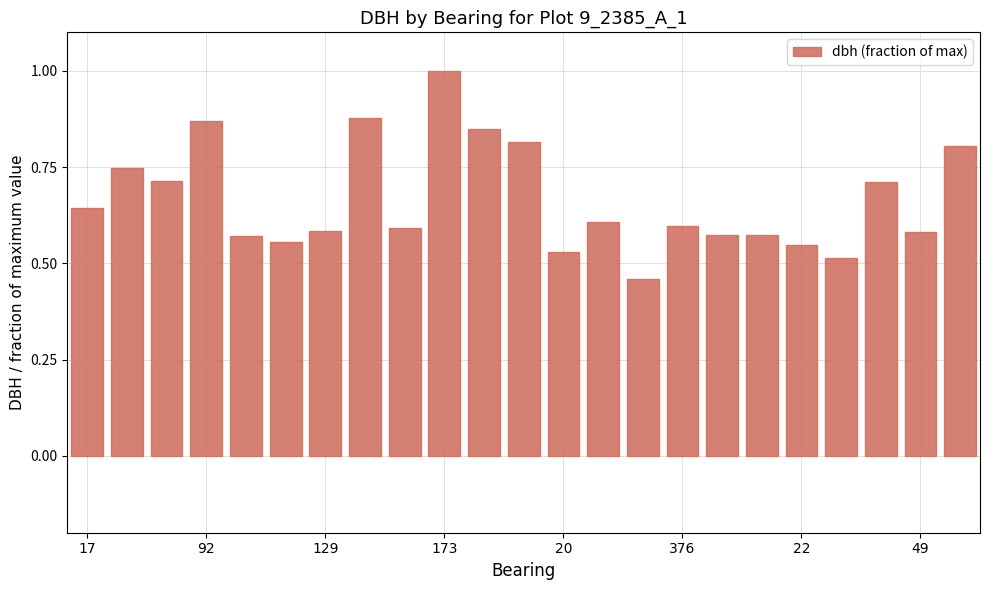

What is the maximum value shown in the chart?

1.0